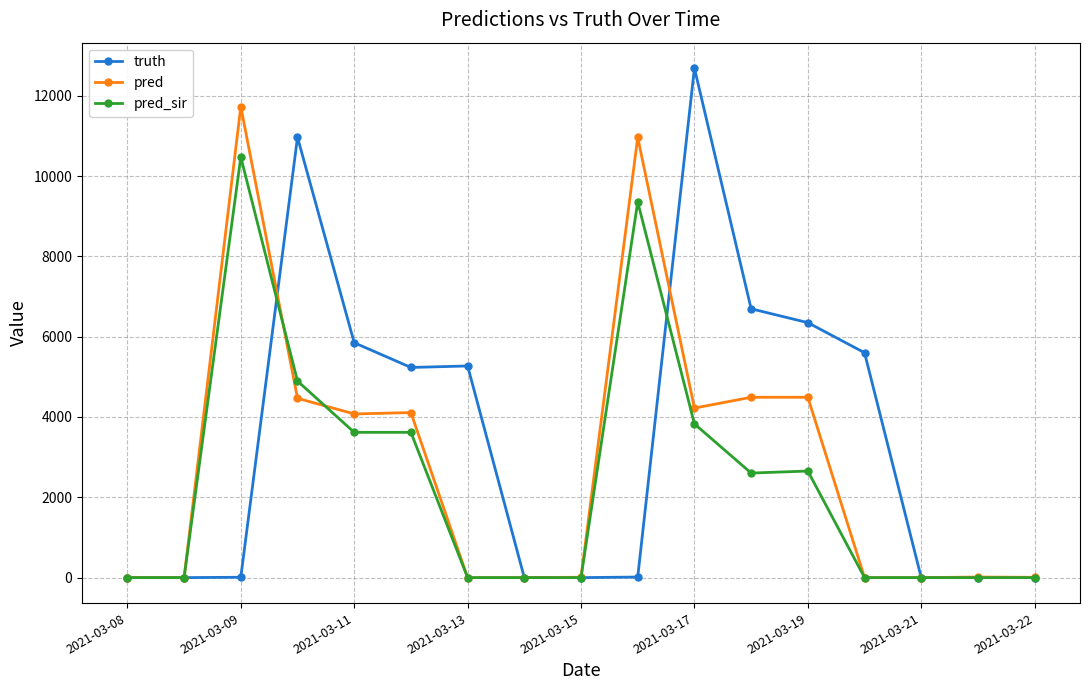

What is the greatest value displayed?

12688